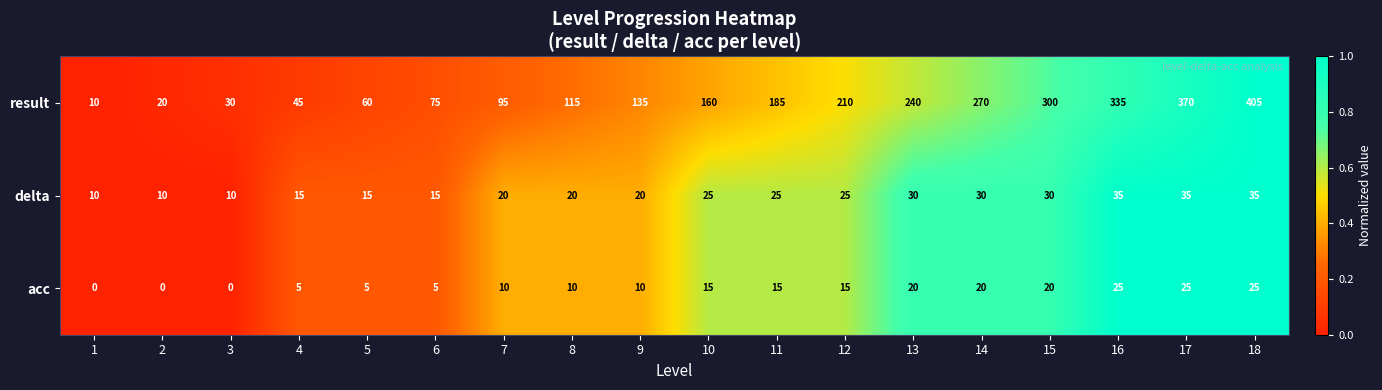

What is the highest value of the result series?

405